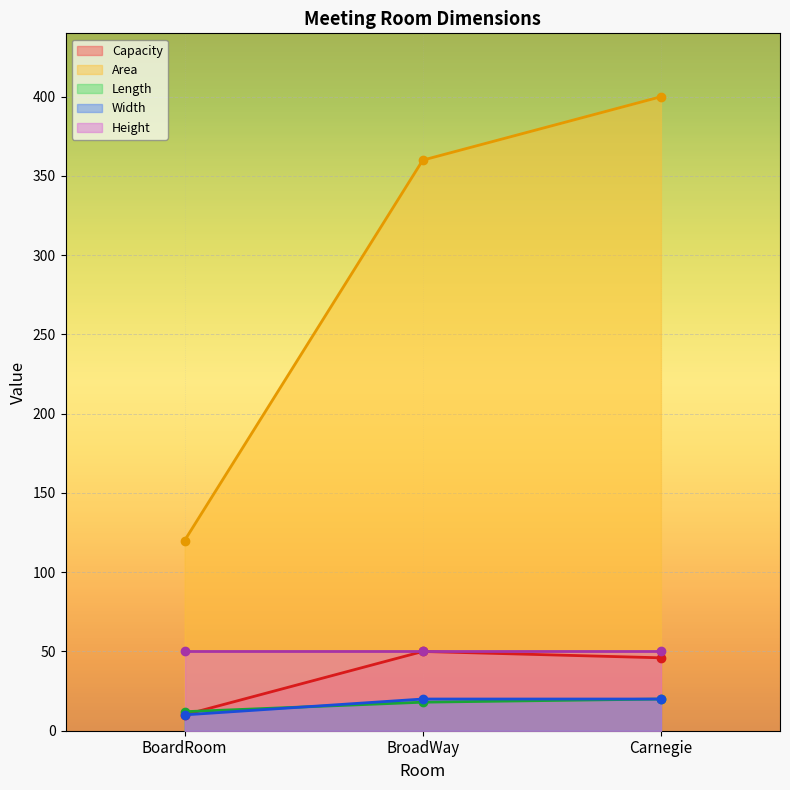

How many values in the Length series exceed 18?

1